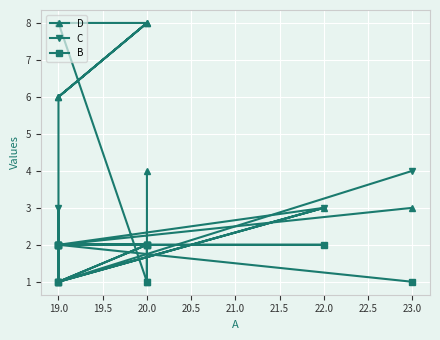

The C series shows 3 at 20.0. True or false?

False